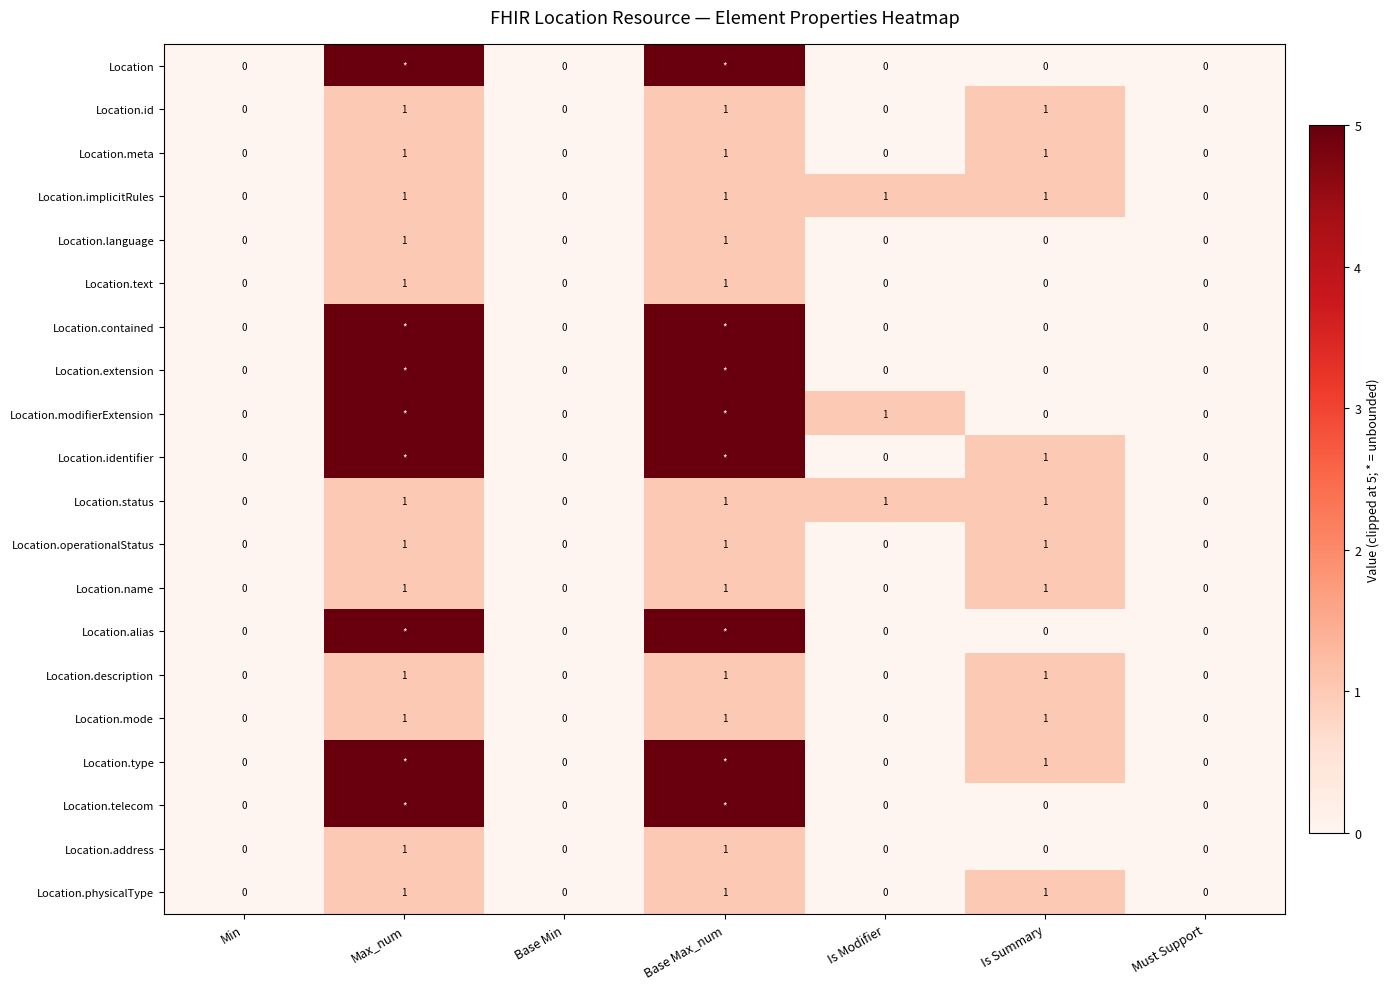

At how many categories does at least one series exceed 4?

2